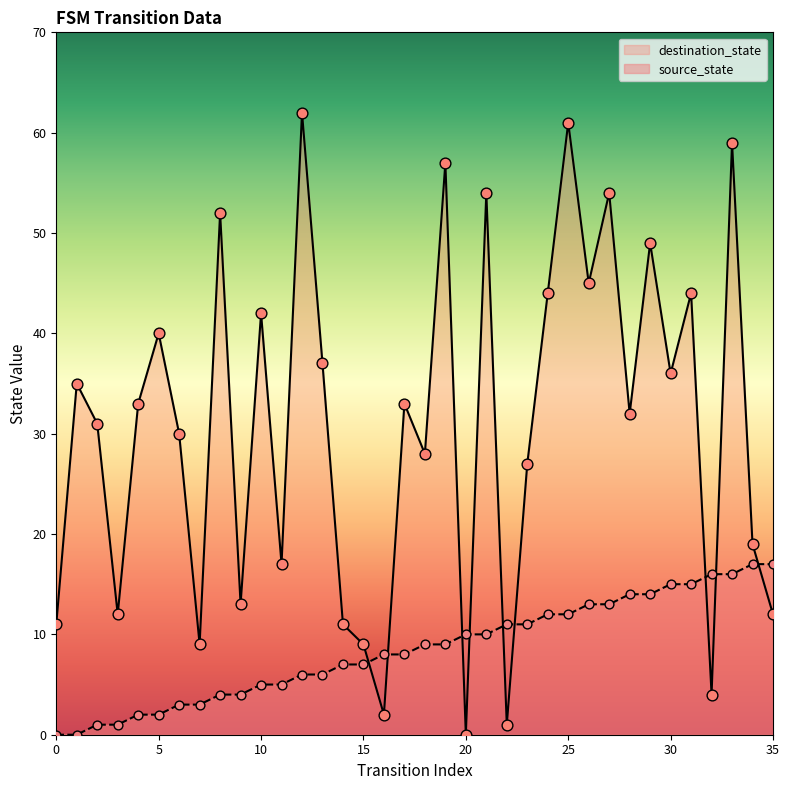

Which series has the widest spread of Y values?

destination_state